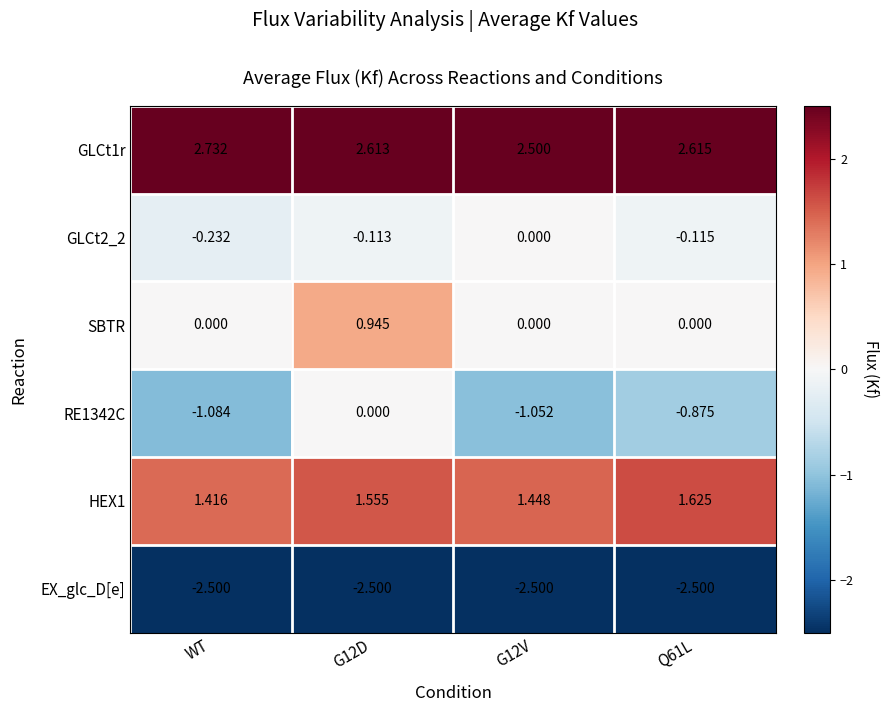

Which category has the lowest value in the HEX1 series?

WT